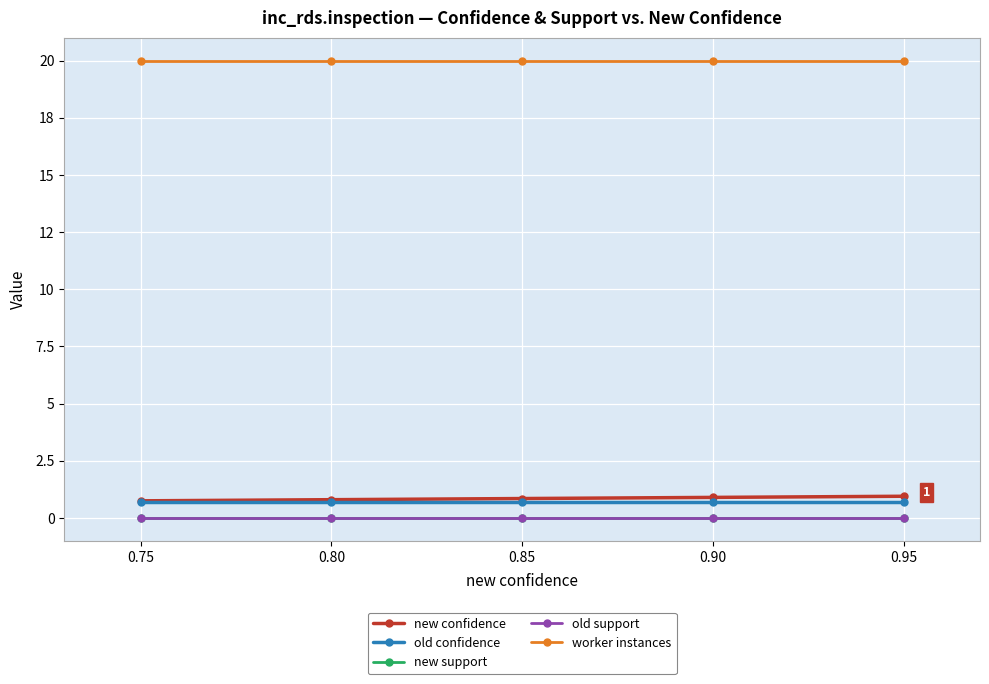

Which series has the widest spread of values?

new confidence